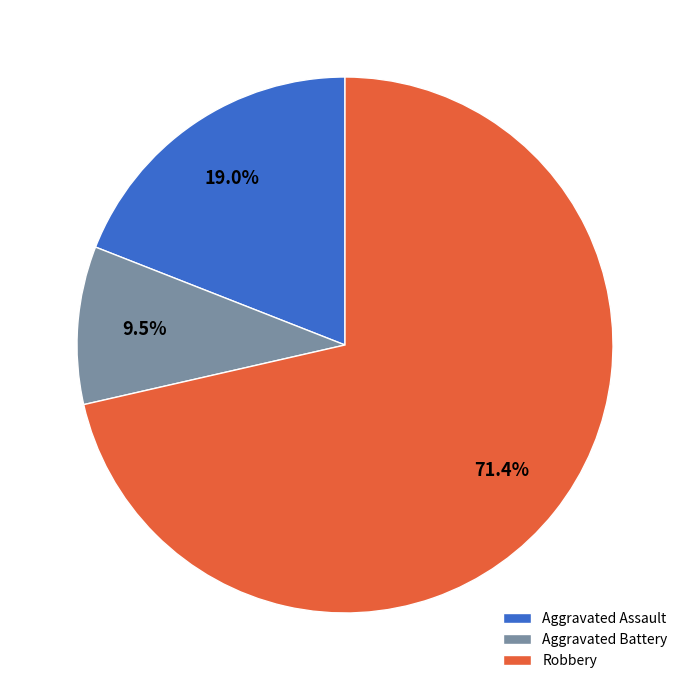

To the nearest percent, what is the average slice percentage?

33%